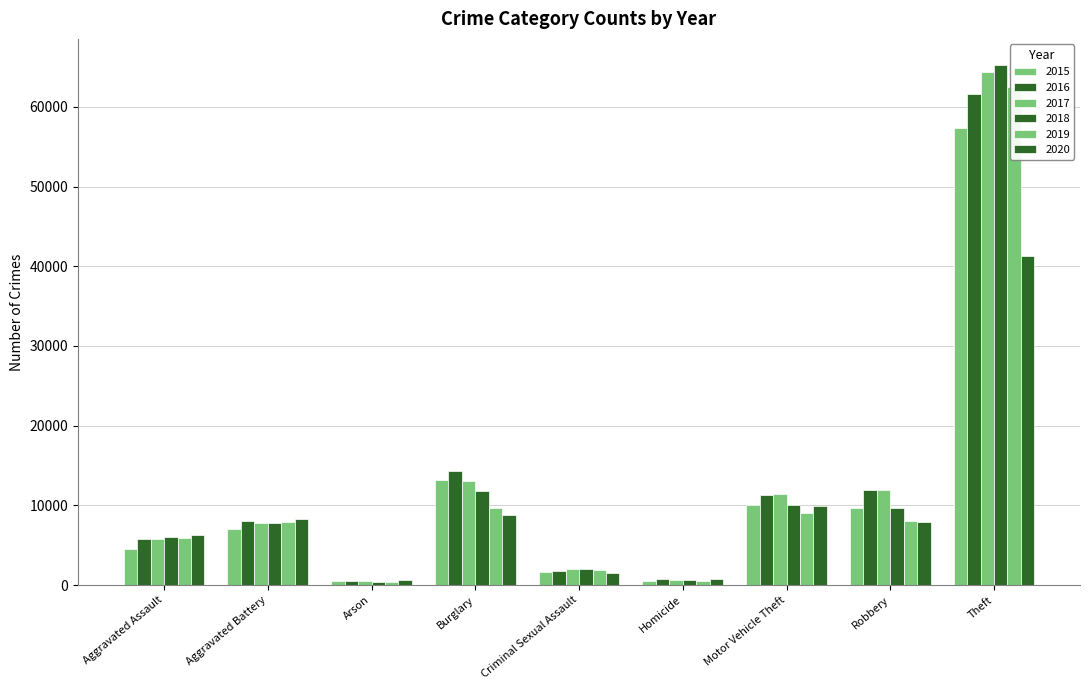

What is the difference between the maximum and second lowest values in the 2017 series?

63709